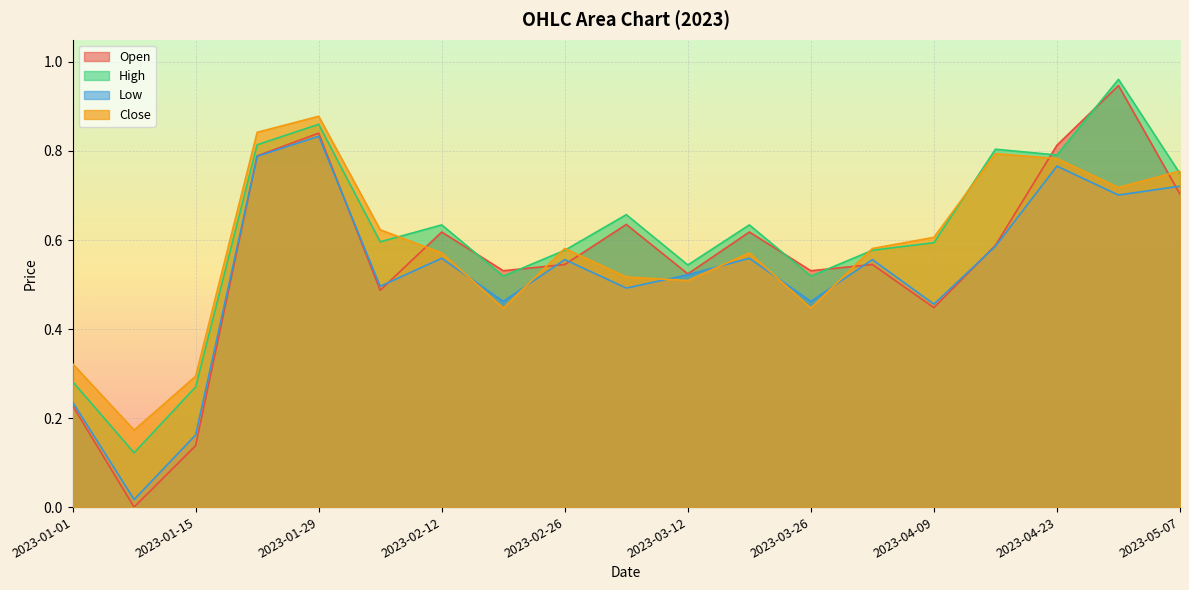

List the series in order of their peak value, lowest first.

Low, Close, Open, High